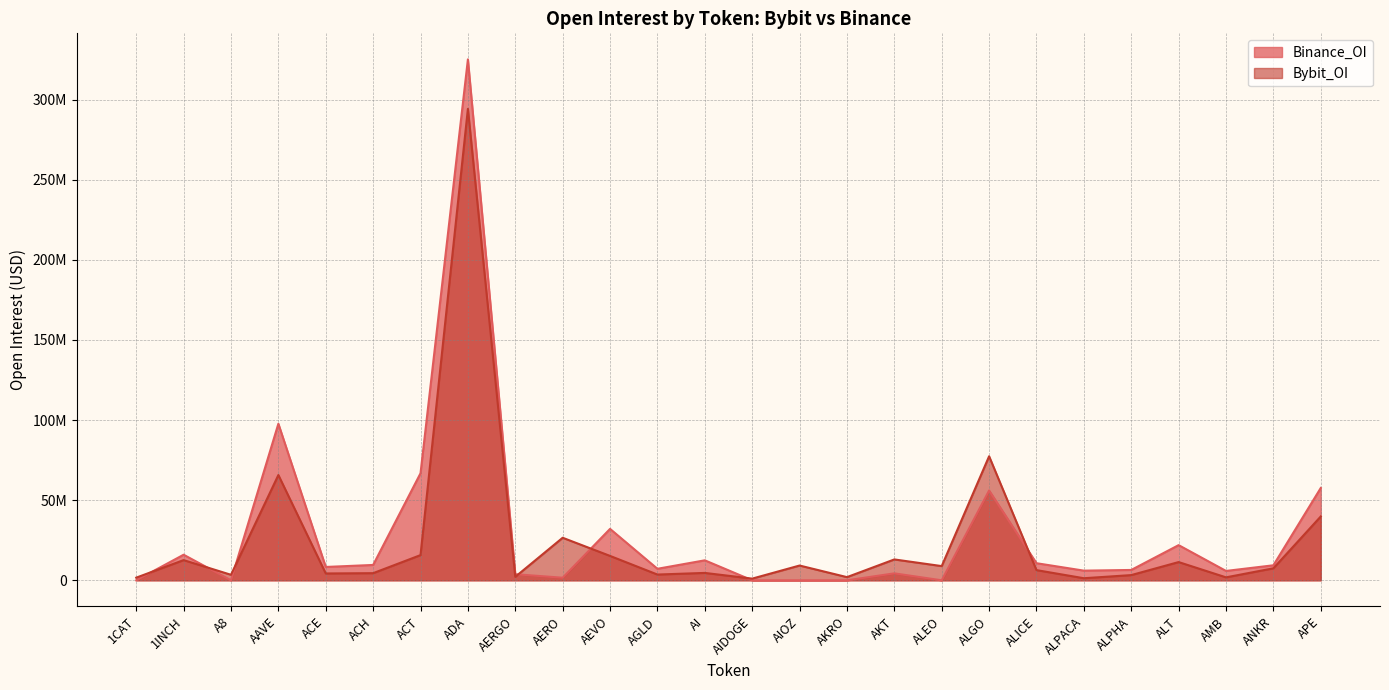

True or false: Bybit_OI and Binance_OI intersect in this chart.

True